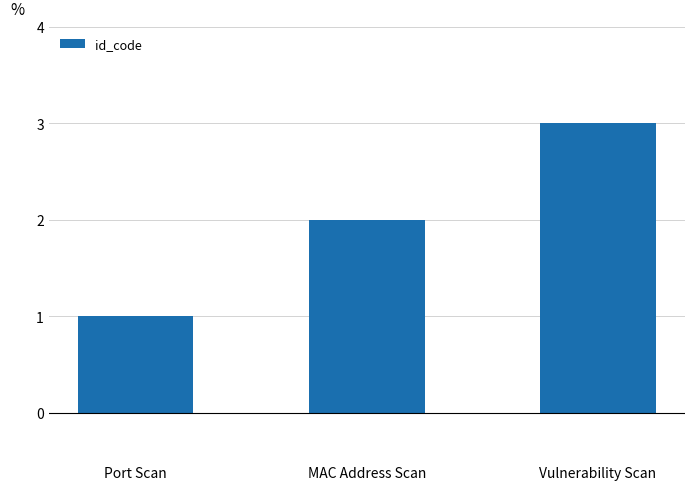

Rank the categories by value from highest to lowest.

Vulnerability Scan, MAC Address Scan, Port Scan